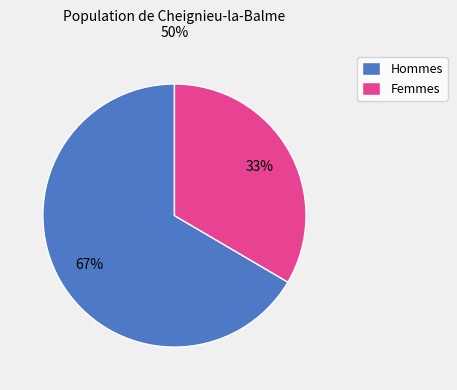

The Femmes slice represents 33% of the pie. True or false?

True